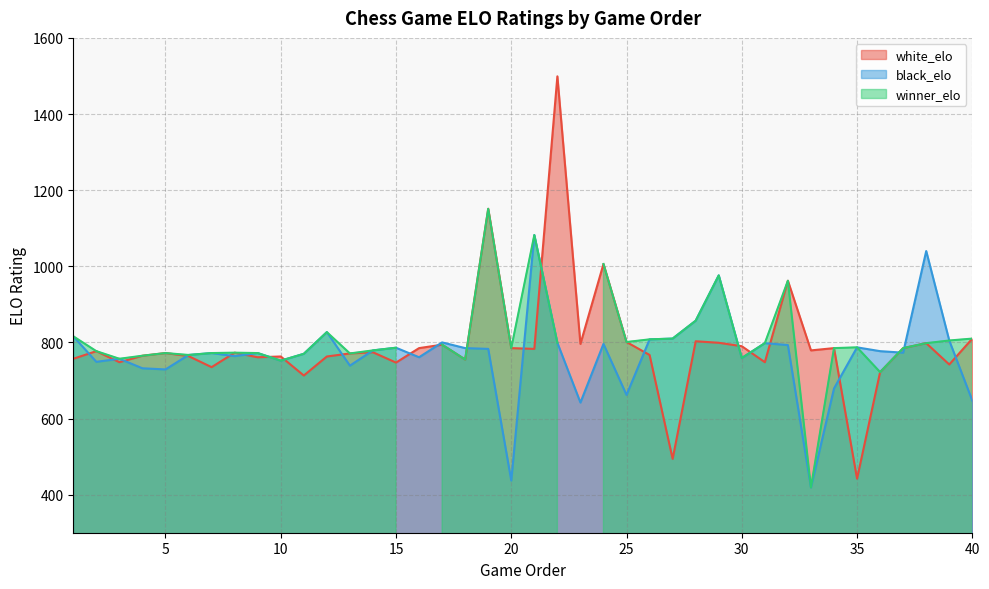

Reading right to left, extract all data points from this chart.

white_elo: 40=810	39=742	38=798	37=785	36=722	35=442	34=785	33=779	32=962	31=748	30=790	29=799	28=803	27=494	26=767	25=801	24=1006	23=796	22=1499	21=783	20=785	19=1151	18=755	17=794	16=785	15=747	14=774	13=771	12=763	11=713	10=763	9=761	8=773	7=735	6=764	5=772	4=765	3=748	2=777	1=757
black_elo: 40=647	39=805	38=1040	37=773	36=777	35=787	34=679	33=419	32=793	31=798	30=759	29=976	28=857	27=810	26=808	25=662	24=796	23=642	22=799	21=1082	20=437	19=783	18=785	17=800	16=761	15=786	14=779	13=739	12=827	11=770	10=752	9=772	8=764	7=772	6=767	5=729	4=732	3=757	2=749	1=816